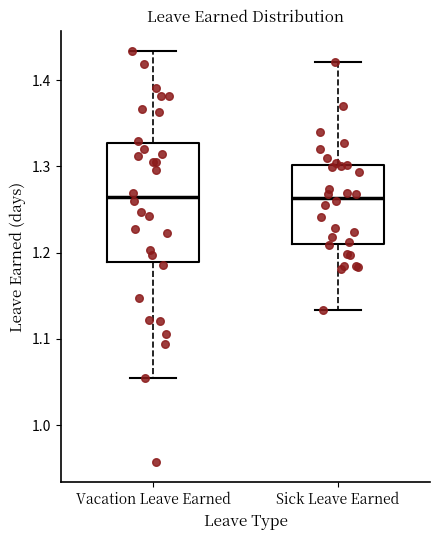

Where does the lower whisker of the box for Sick Leave Earned end on the y-axis? The values are not printed on the chart, so give them approximately, as read against the axis.

1.13